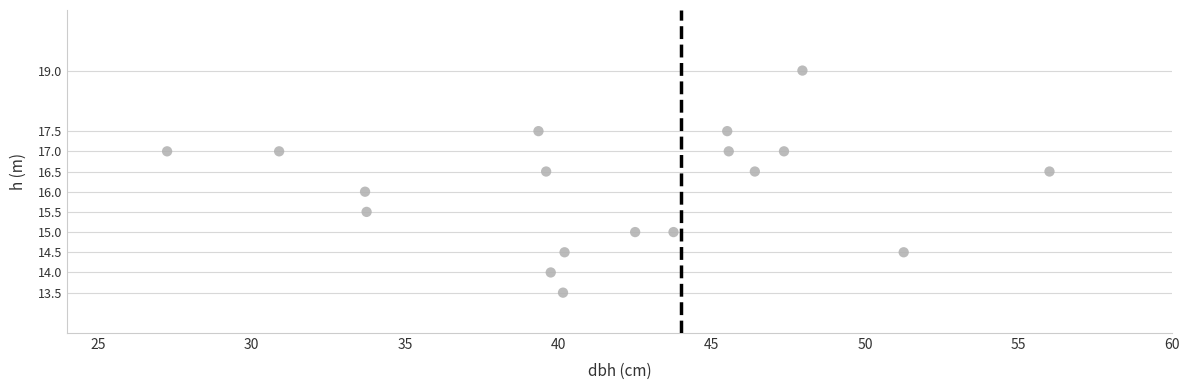

What is the range of X values (max minus min)?

28.8